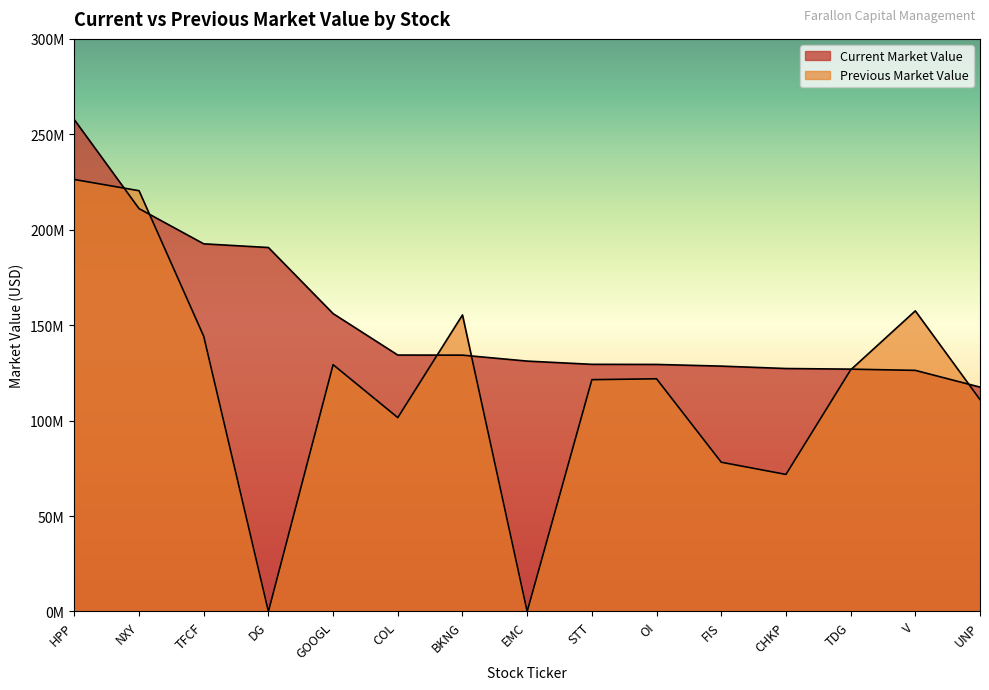

How many values in the Previous Market Value series exceed 121913000?

7